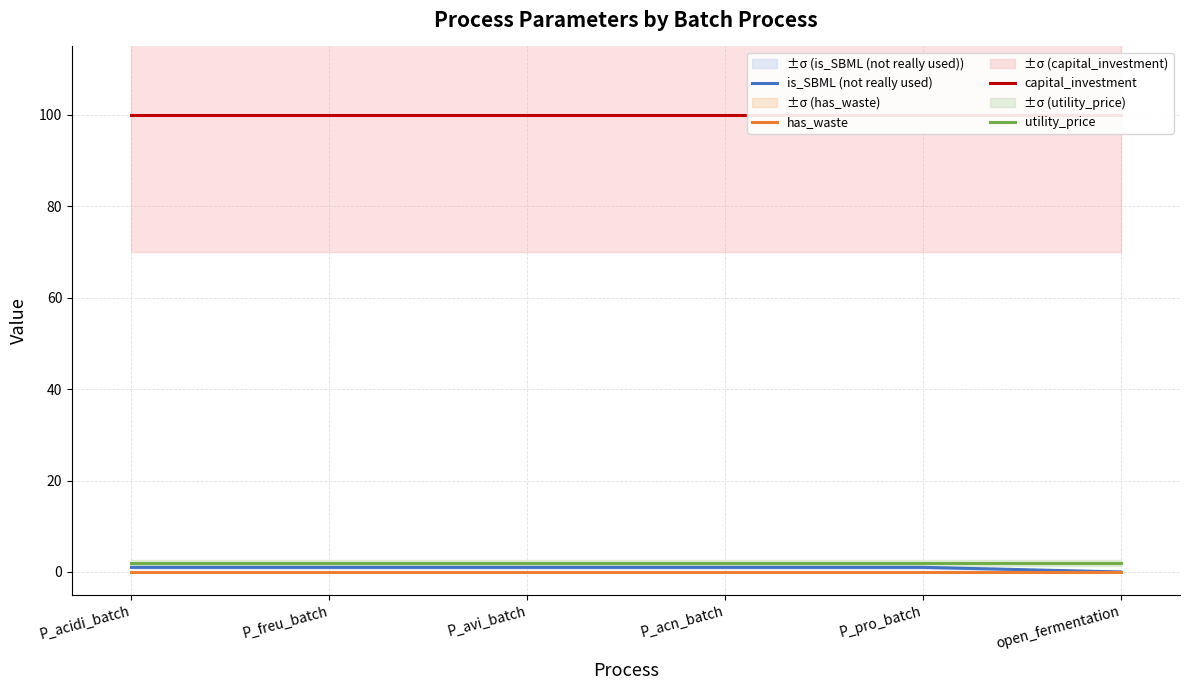

What is the total value across all series at open_fermentation?

102